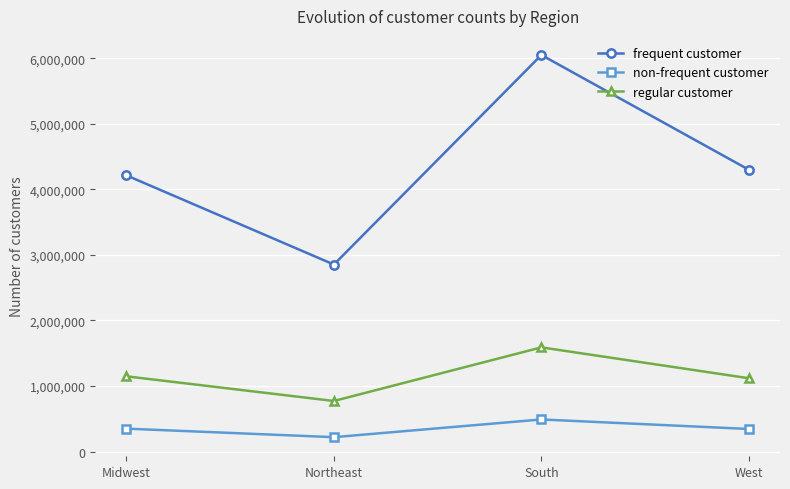

What is the spread (max minus min) of values at Northeast?

2632757